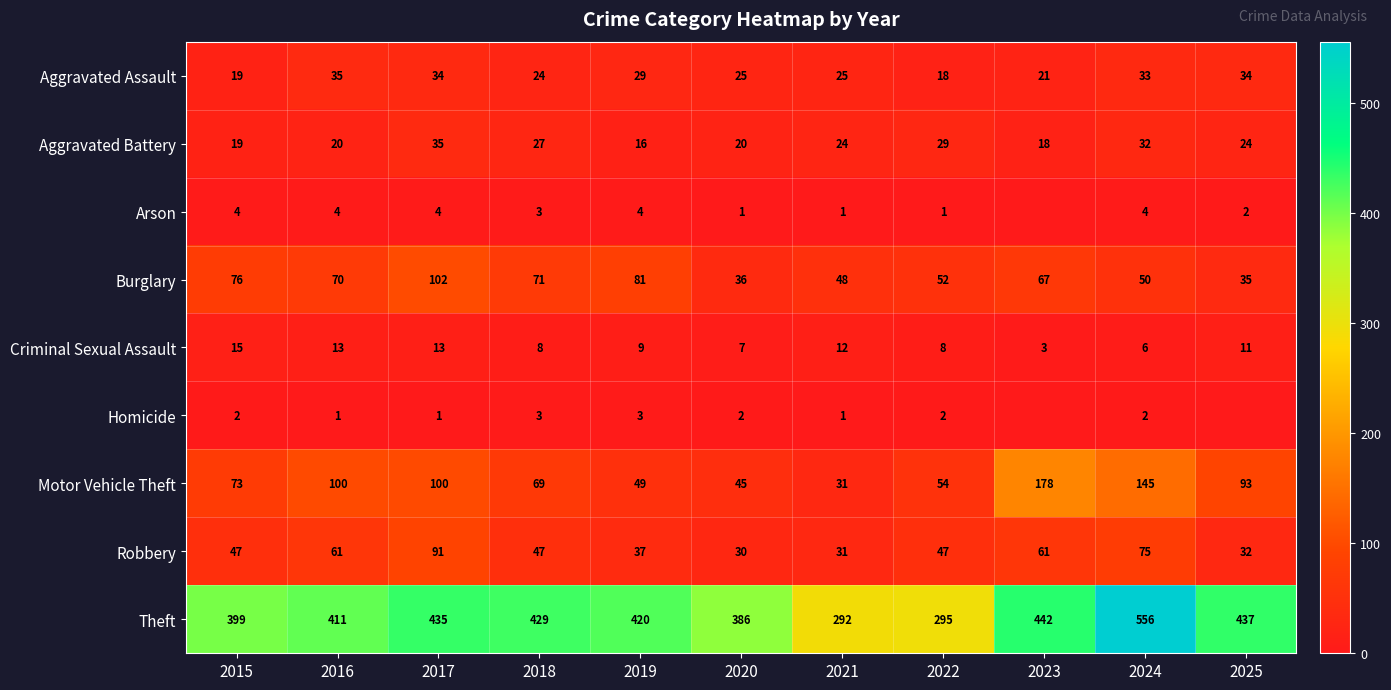

Is the value of Robbery at 2017 greater than the value of Aggravated Battery at 2015?

Yes